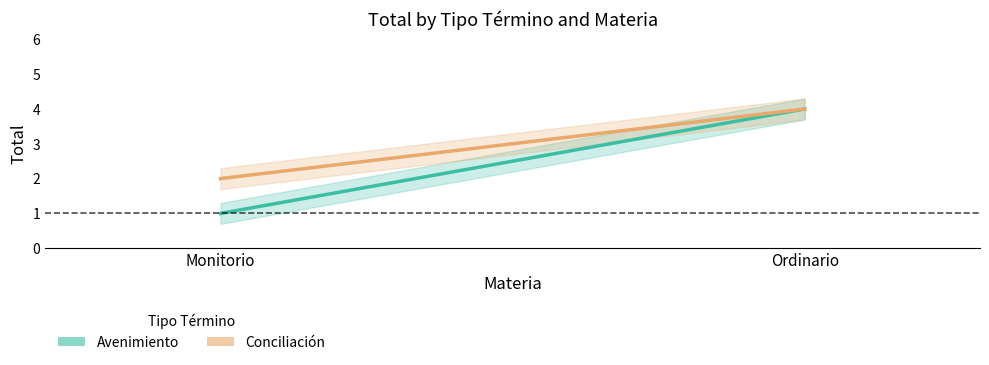

Rank the series by their maximum value, from lowest to highest.

Avenimiento, Conciliación